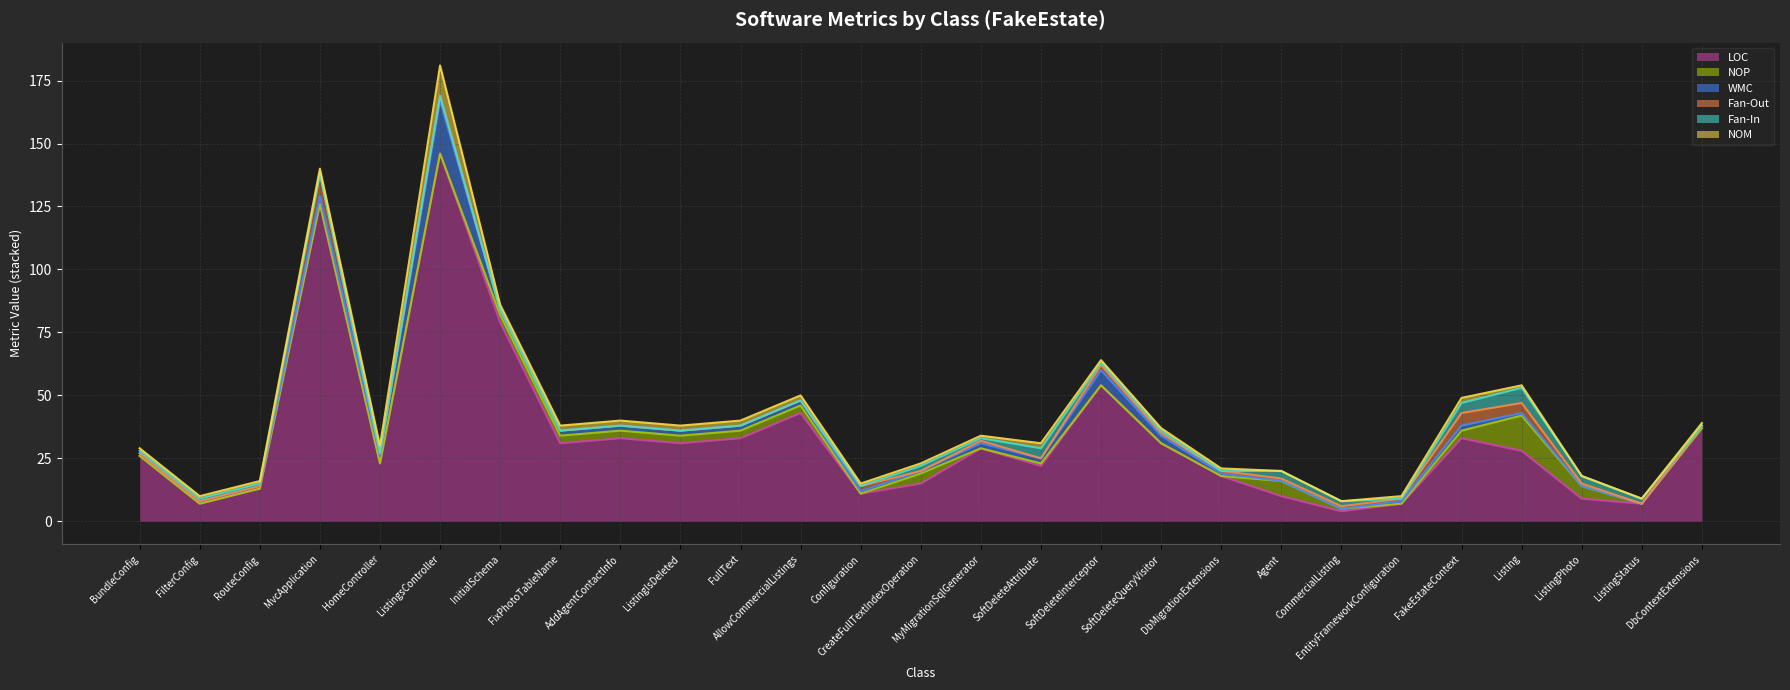

What is the minimum value for LOC?

4